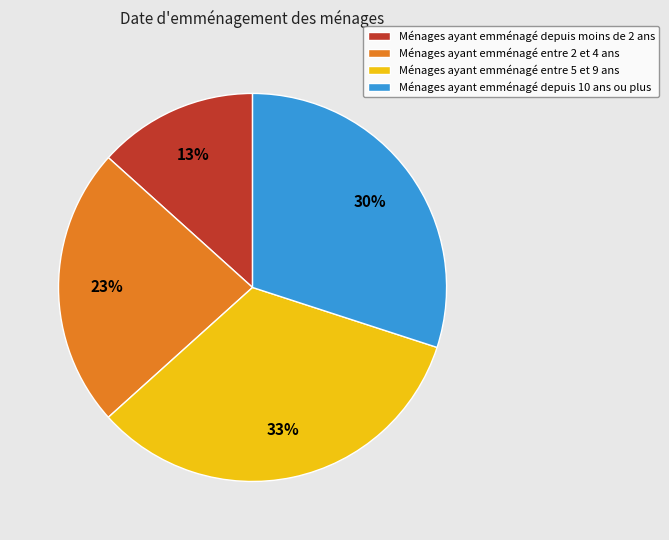

Does any single category account for the majority?

No